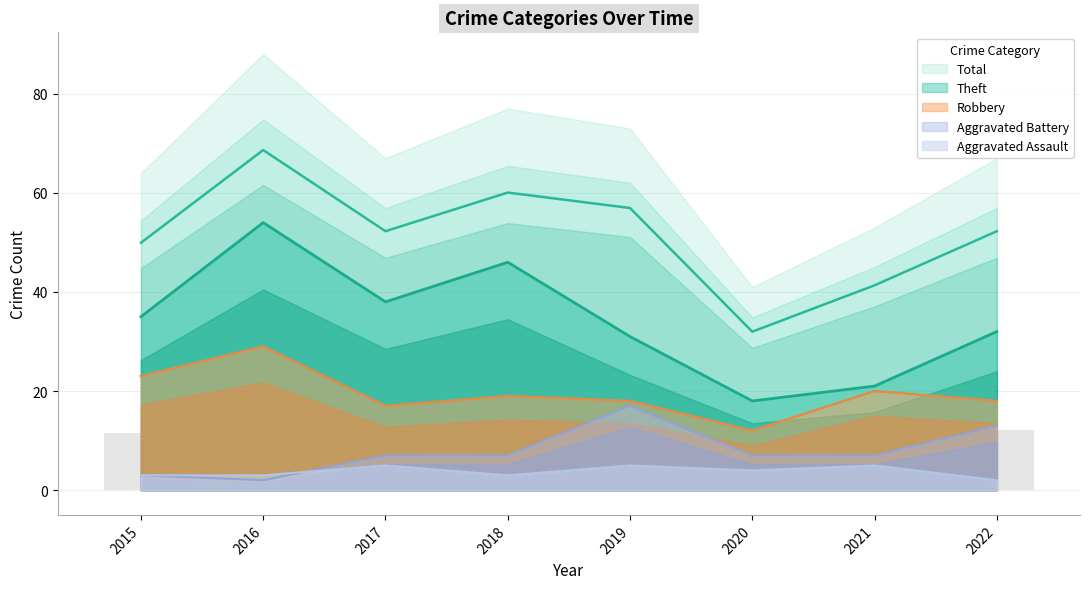

How many groups of bars are there?

8